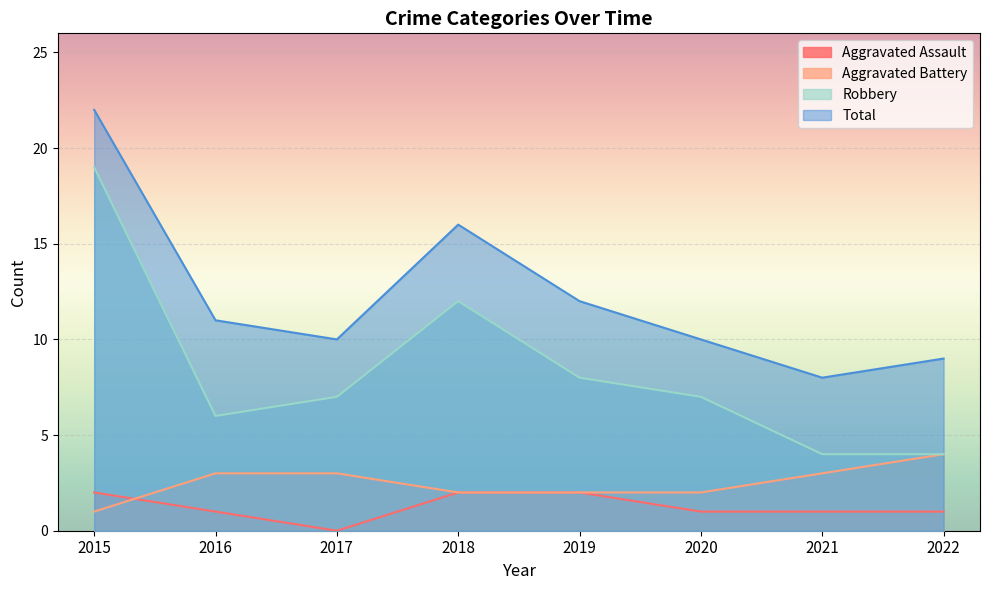

Which category has the lowest value in the Aggravated Assault series?

2017